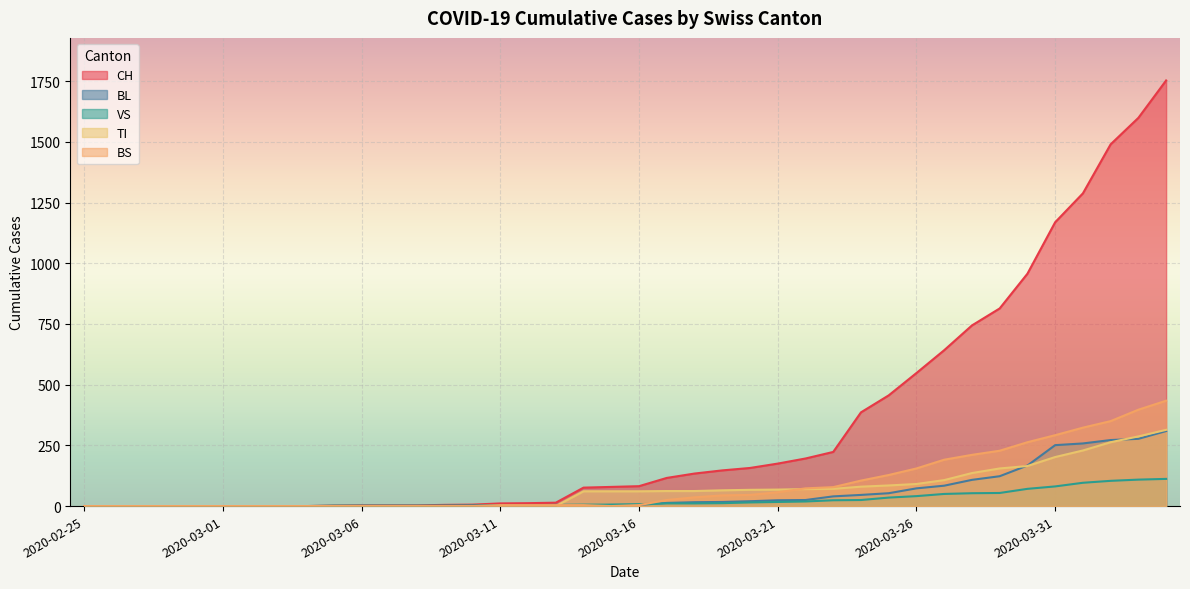

How many lines are shown in the chart?

5